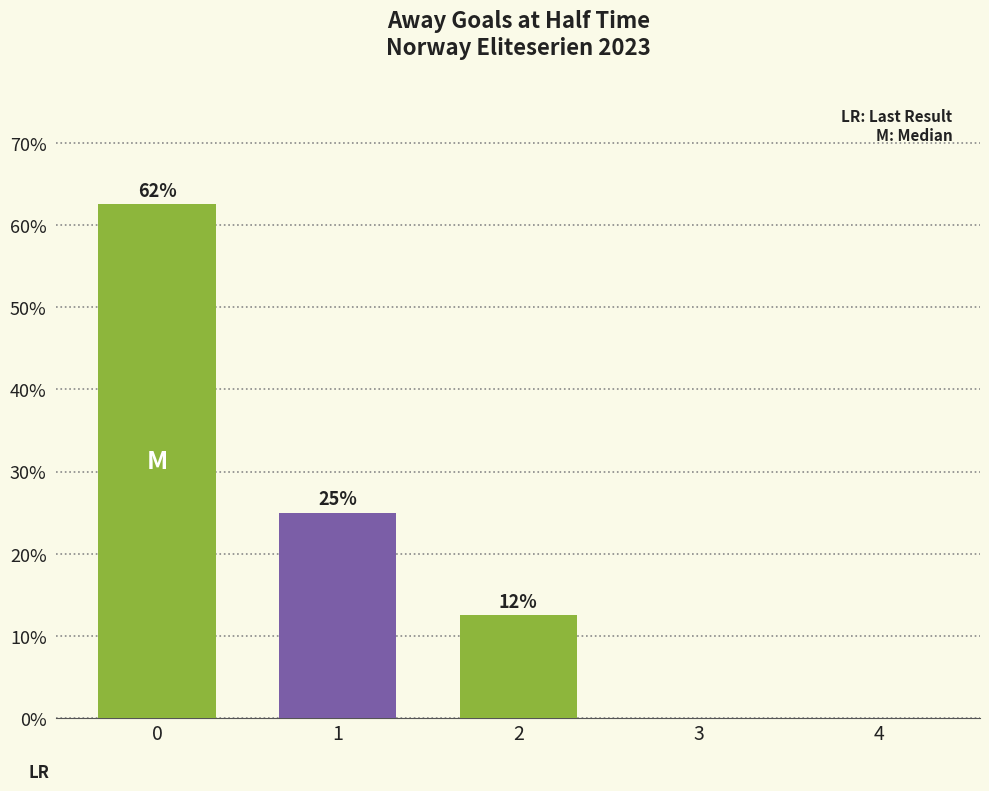

Is it true that the value at 1 is 25.0?

True